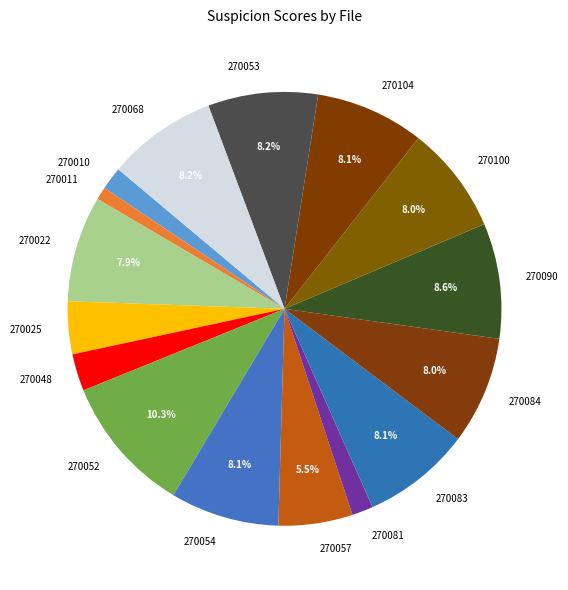

How many slices are in this pie chart?

16